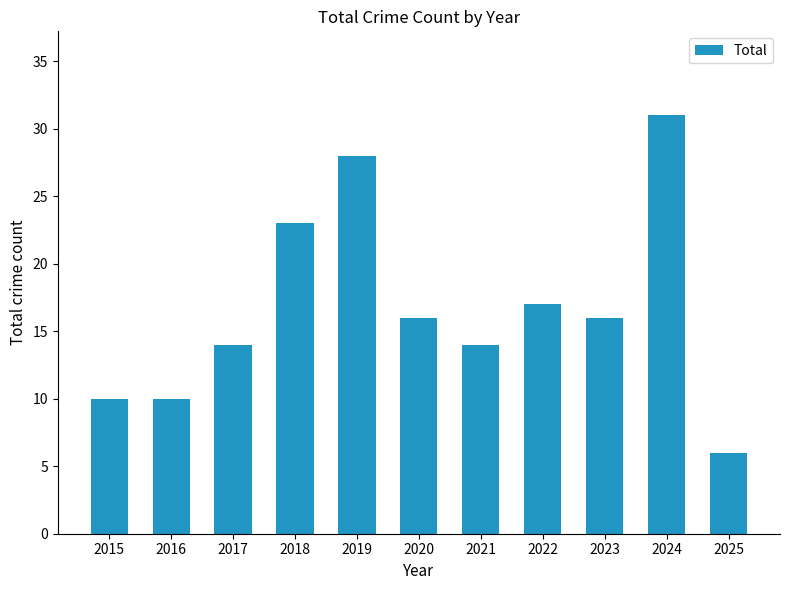

Where is the data nearest to the value 18?

2022